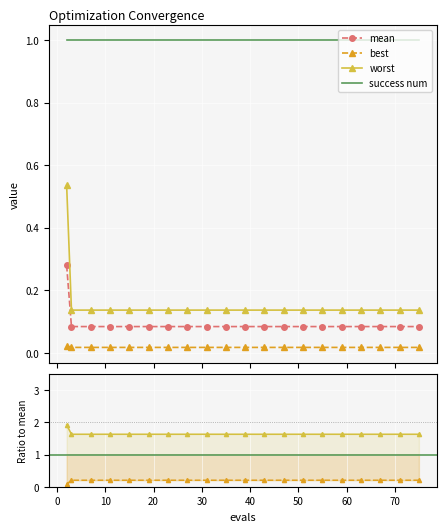

True or false: mean and best intersect in this chart.

False